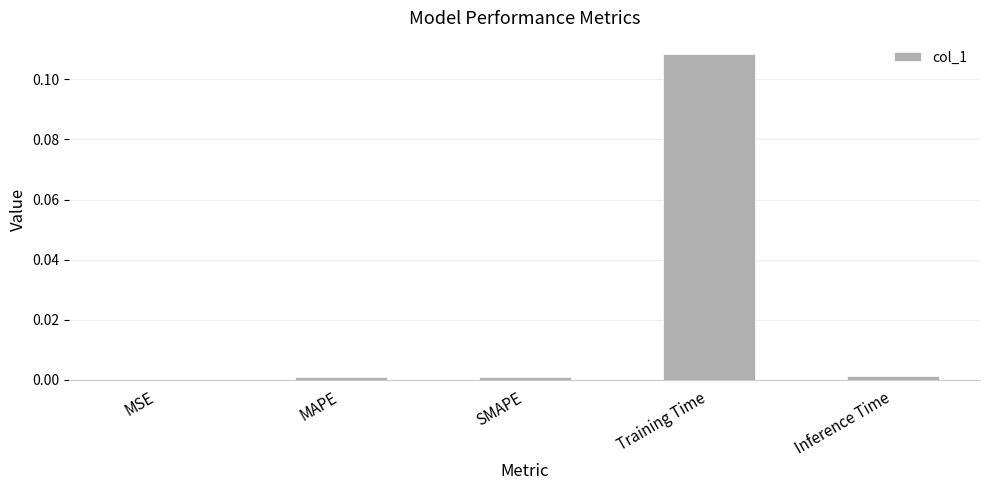

Which category has the highest value across all series?

Training Time